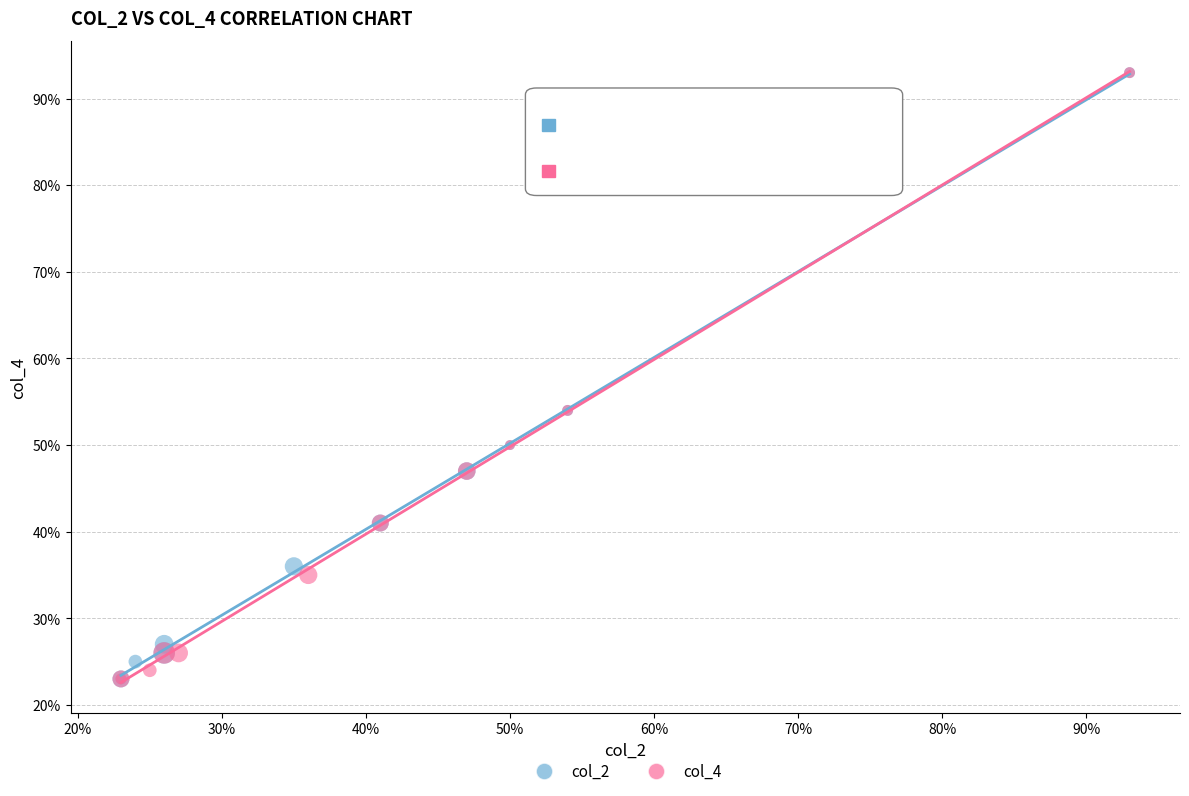

What are all the series names shown in the legend?

col_2, col_4